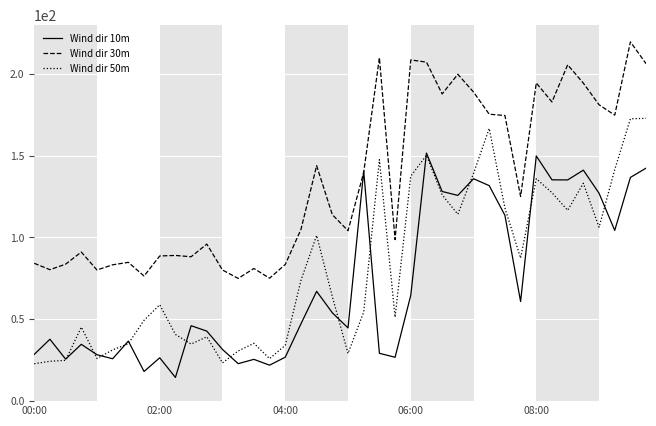

Which series has the largest total across all categories?

Wind dir 30m